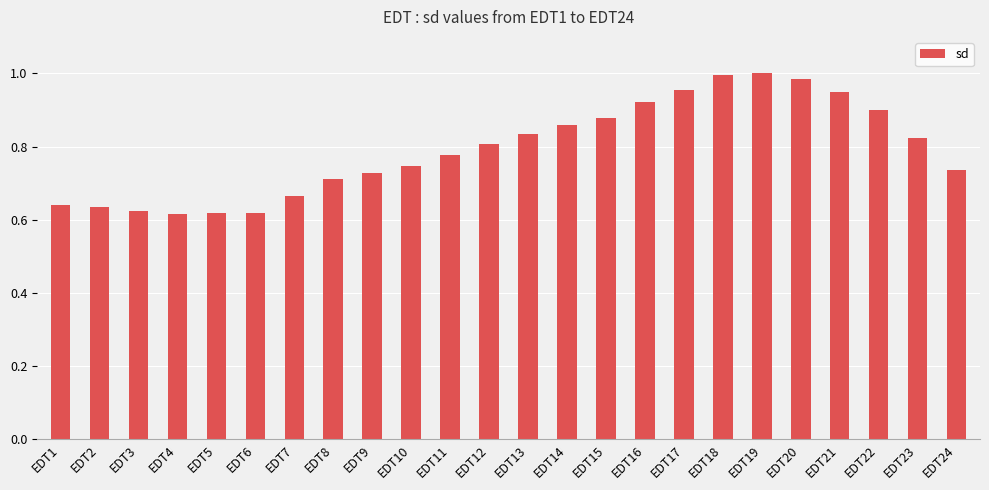

What is the sum of the values at EDT23 and EDT22?

1.7